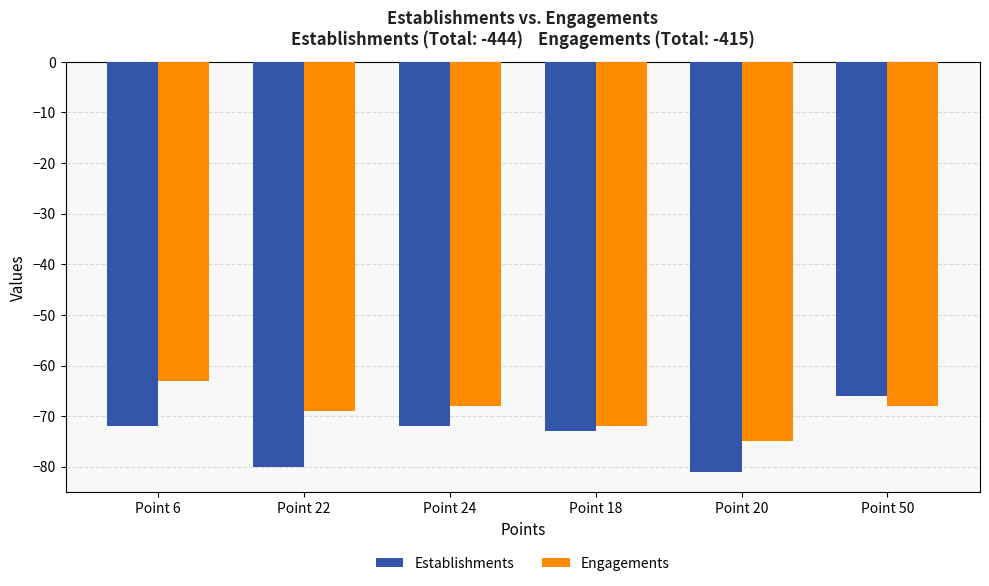

The Establishments series shows -106 at Point 18. True or false?

False